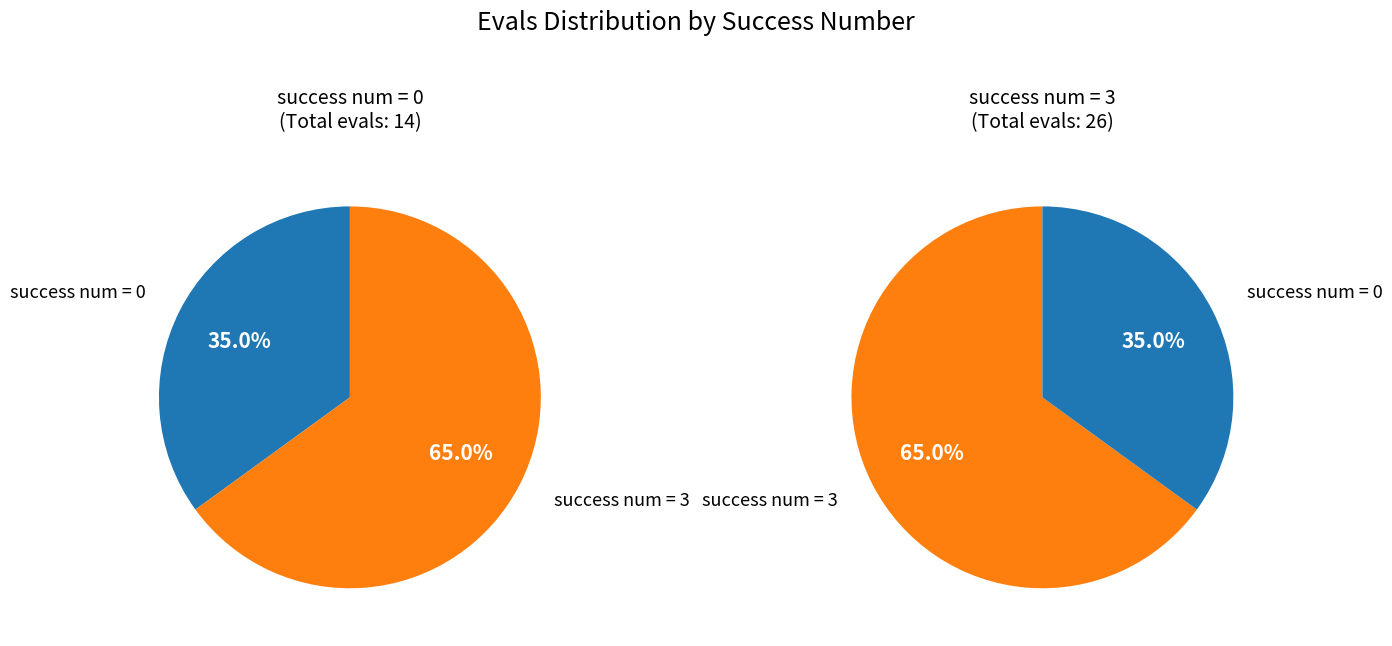

Does any single category account for the majority?

Yes